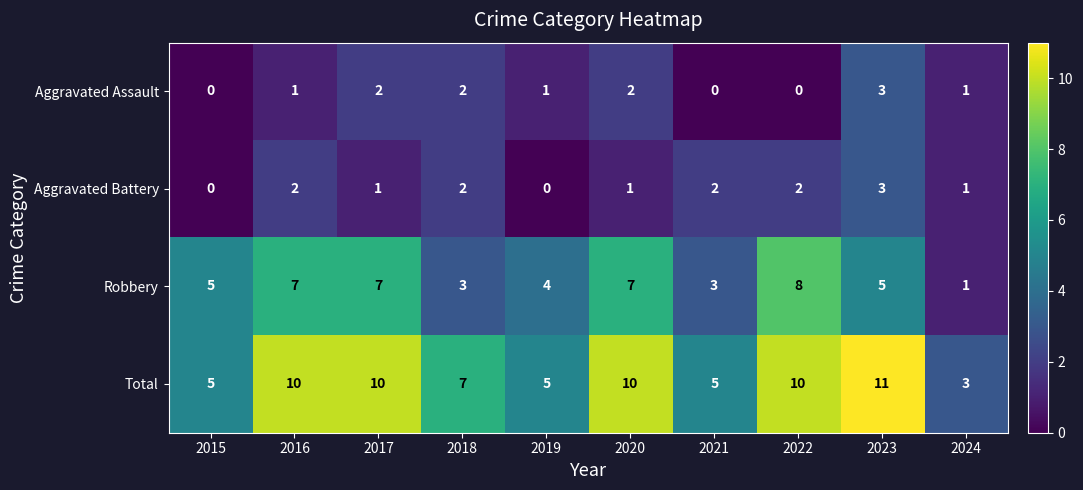

What is the difference between the highest and lowest values at 2015?

5